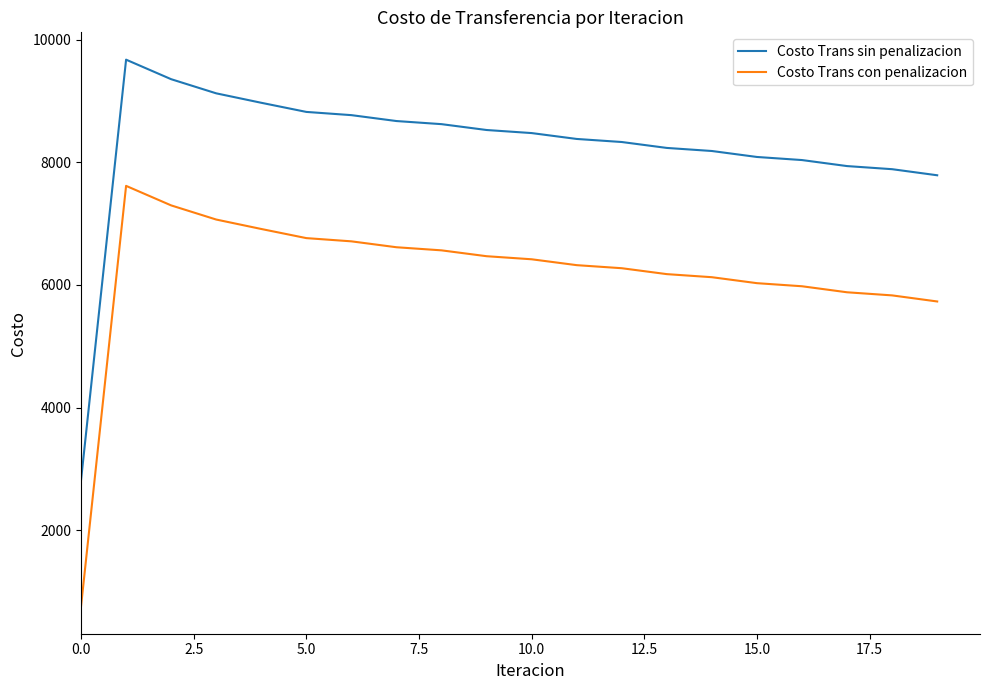

Reading left to right, extract all data points from this chart.

Costo Trans sin penalizacion: 2818.3	9671.7	9353.5	9123.0	8969.1	8820.2	8767.6	8671.5	8620.8	8525.3	8475.3	8379.6	8329.6	8233.2	8183.2	8085.9	8035.6	7937.4	7886.7	7787.7
Costo Trans con penalizacion: 761.5	7614.9	7296.7	7066.2	6912.3	6763.5	6710.8	6614.7	6564.0	6468.6	6418.5	6322.8	6272.9	6176.4	6126.4	6029.1	5978.8	5880.6	5829.9	5730.9